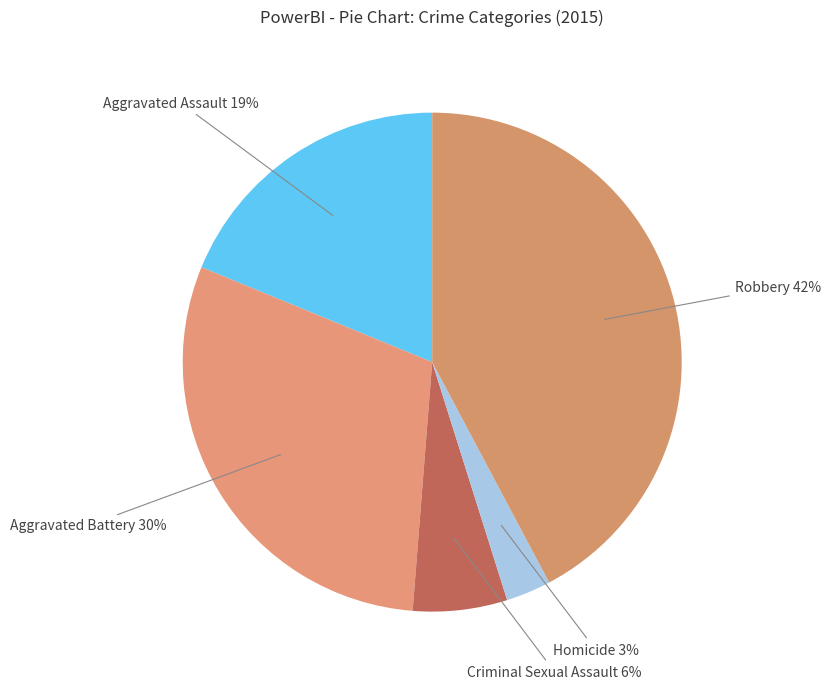

What is the ratio of the value at Robbery to the value at Aggravated Assault?

2.2